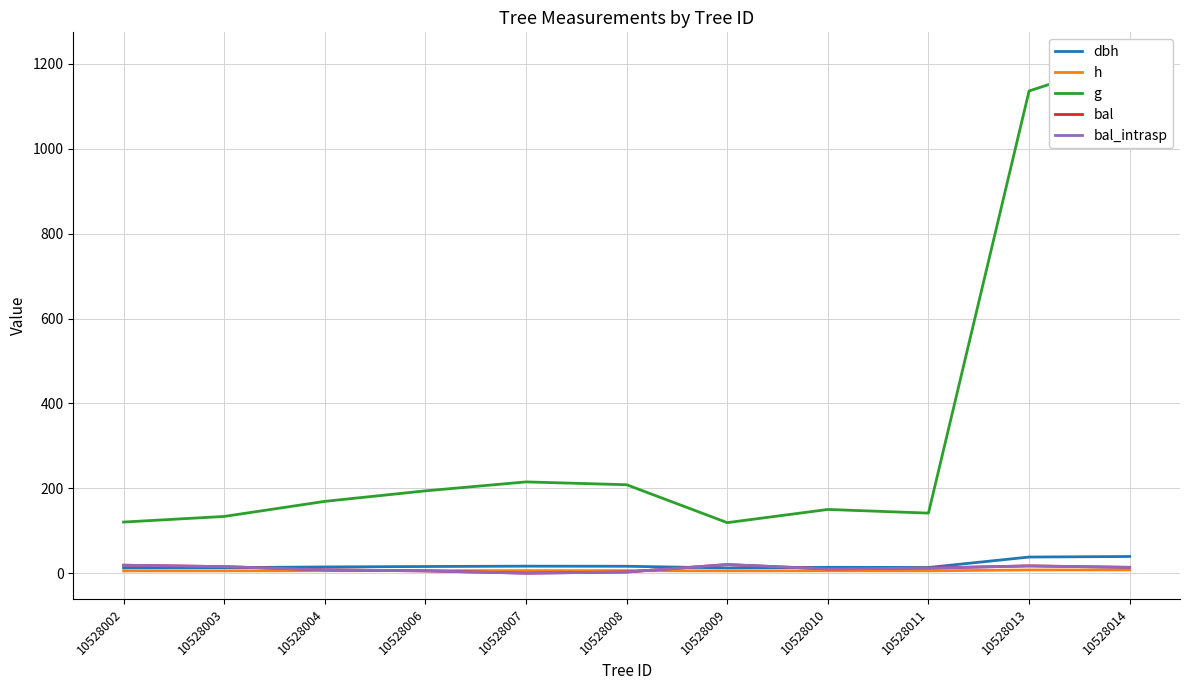

List the series in order of their peak value, lowest first.

h, bal, bal_intrasp, dbh, g